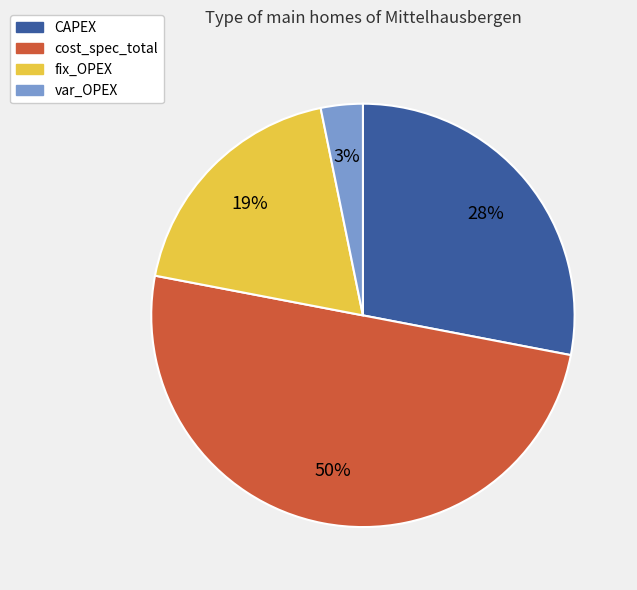

Between fix_OPEX and cost_spec_total, which is larger?

cost_spec_total